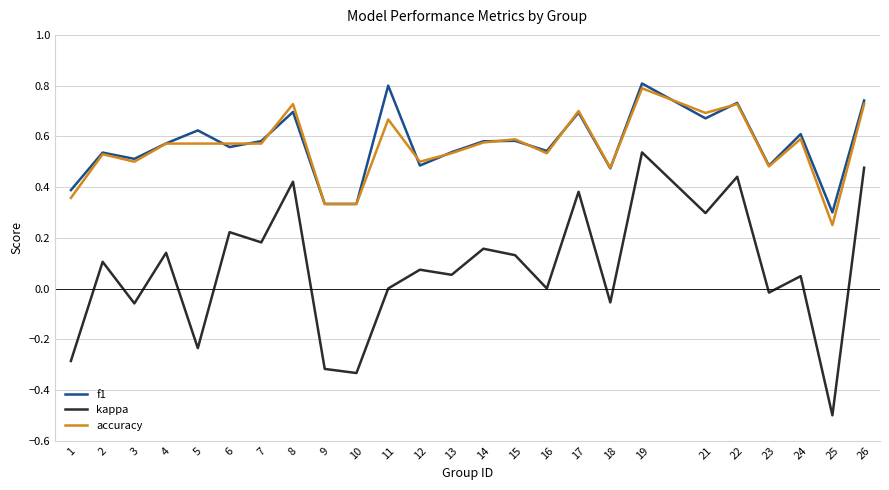

The value of f1 at 24 is 0.6. True or false?

True